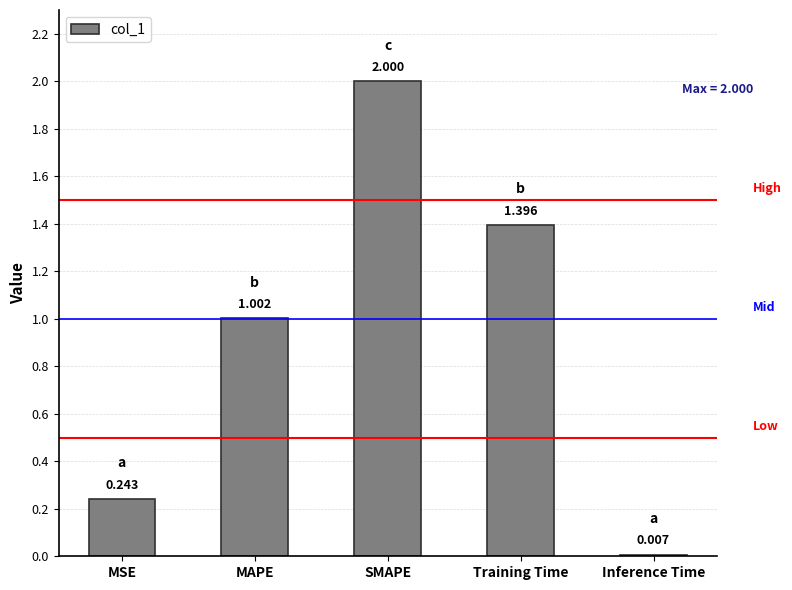

At which category does the chart reach its peak across all series?

SMAPE